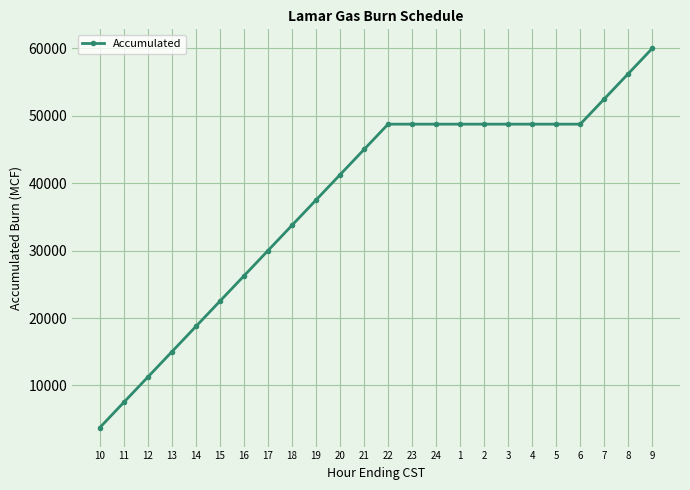

What value does the data have at 24, to the nearest 50?

48750